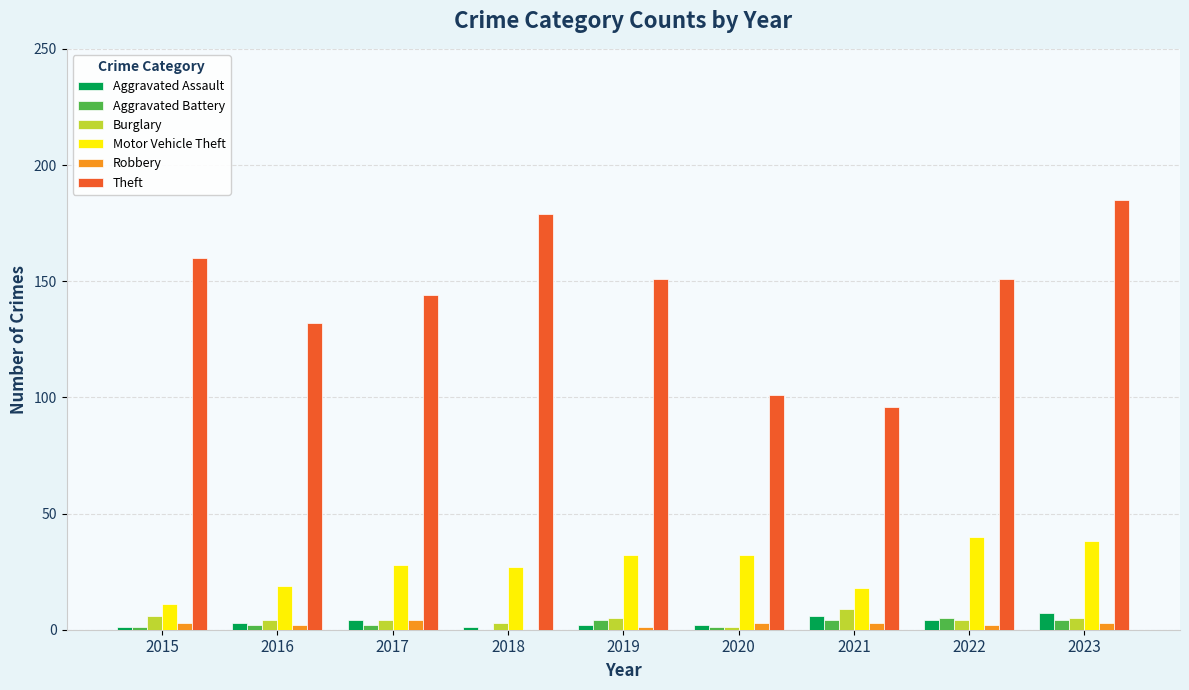

Which label corresponds to the largest value in the chart?

2023